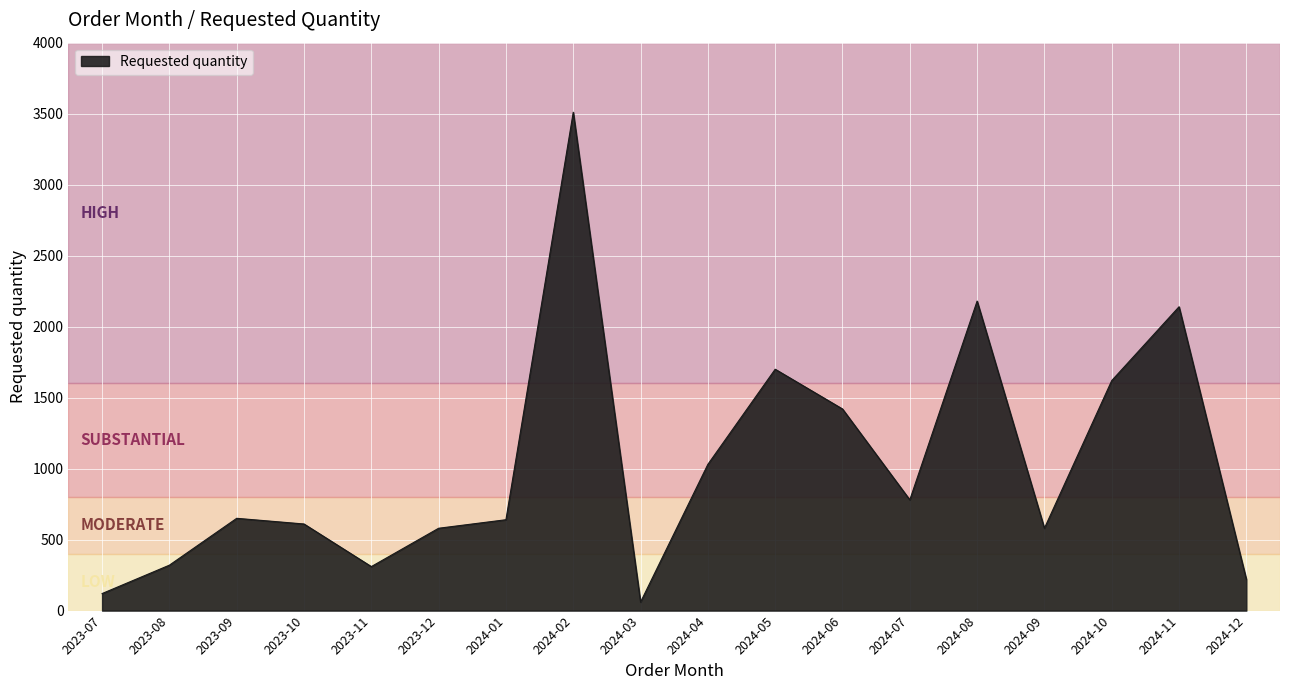

The value at 2024-04 is 559. True or false?

False